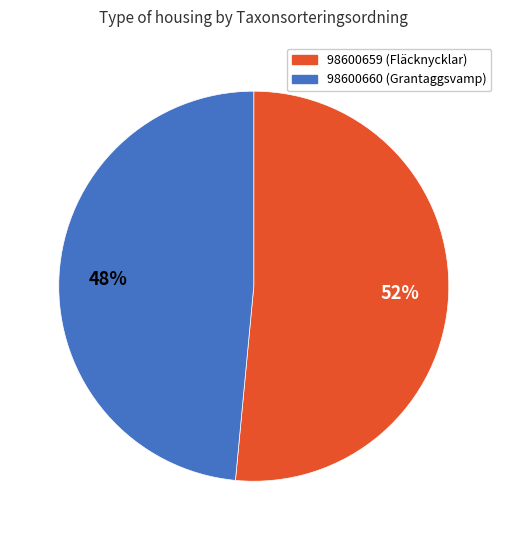

Rank the categories by value from lowest to highest.

98600660, 98600659